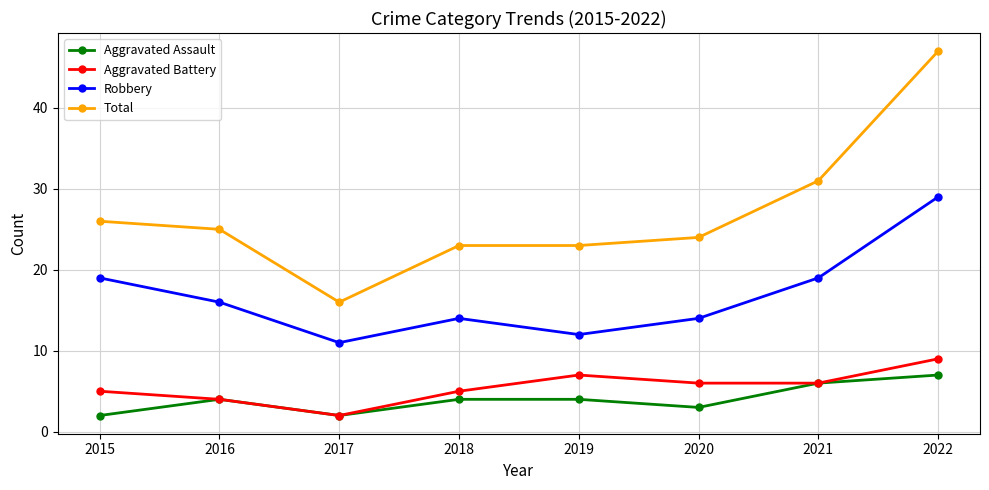

True or false: Robbery and Aggravated Assault cross at least once.

False